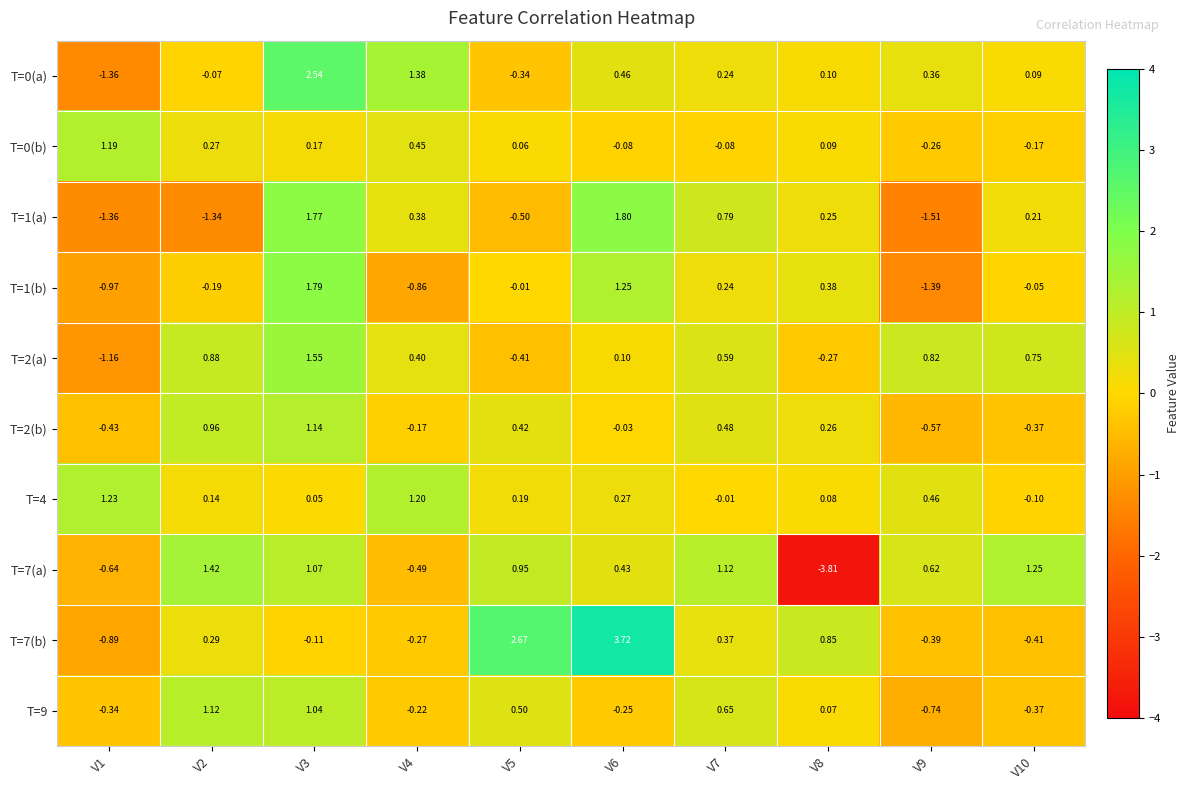

How many values in the T=7(b) series exceed 0?

5